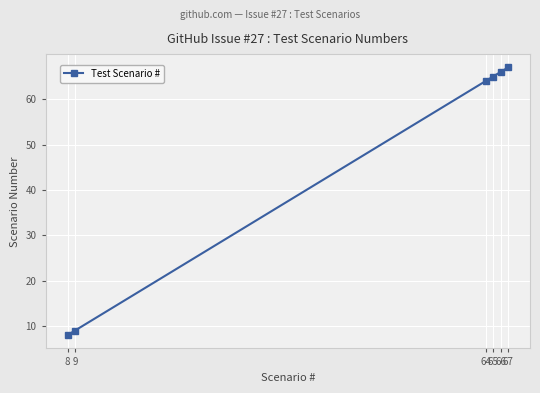

Is it true that the value at 9 is 14?

False